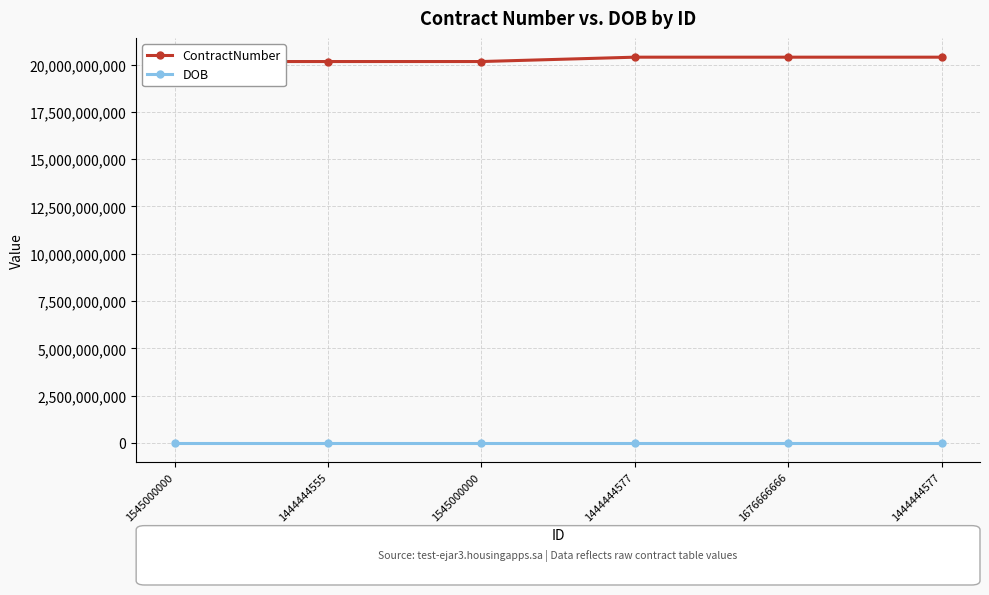

At which label does DOB reach its peak?

1545000000